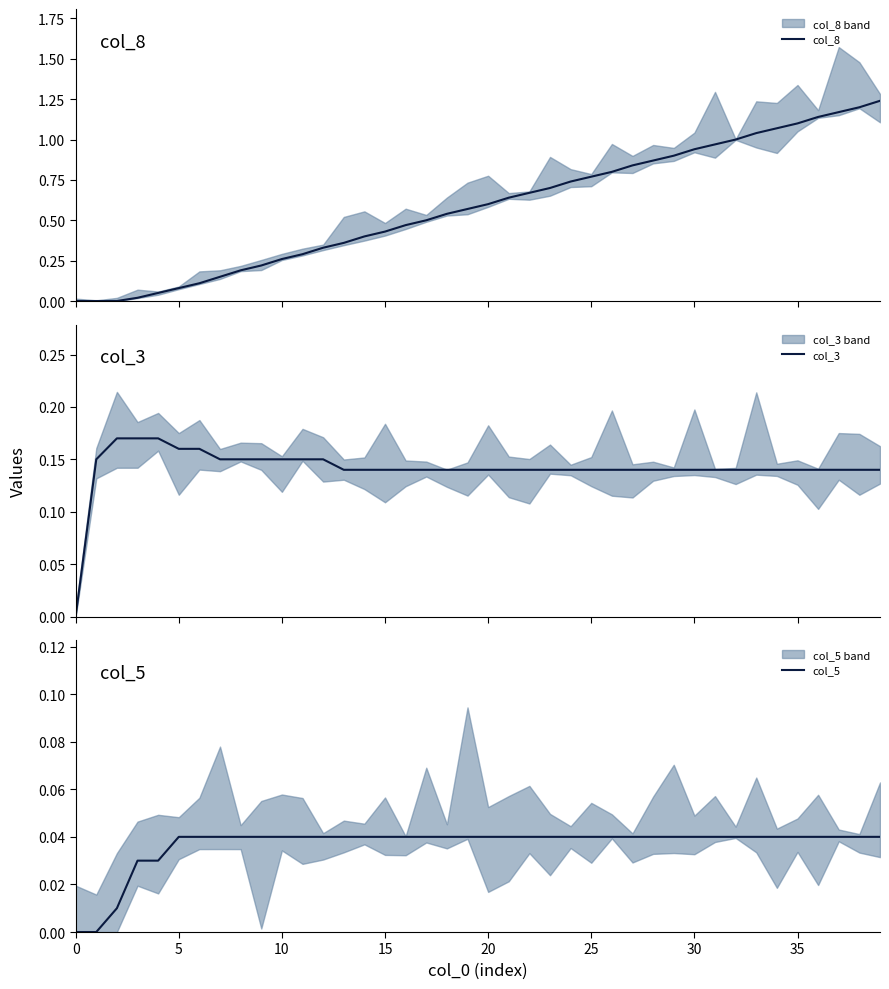

True or false: col_5 and col_3 intersect in this chart.

False